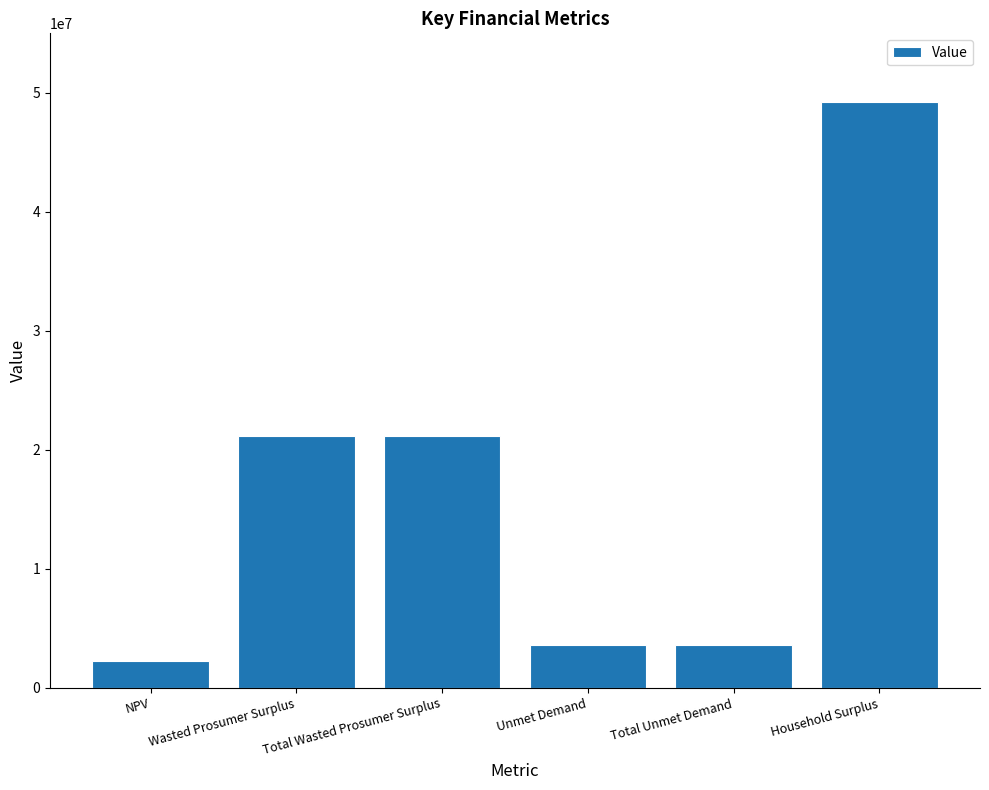

What is the greatest value displayed?

49202136.2